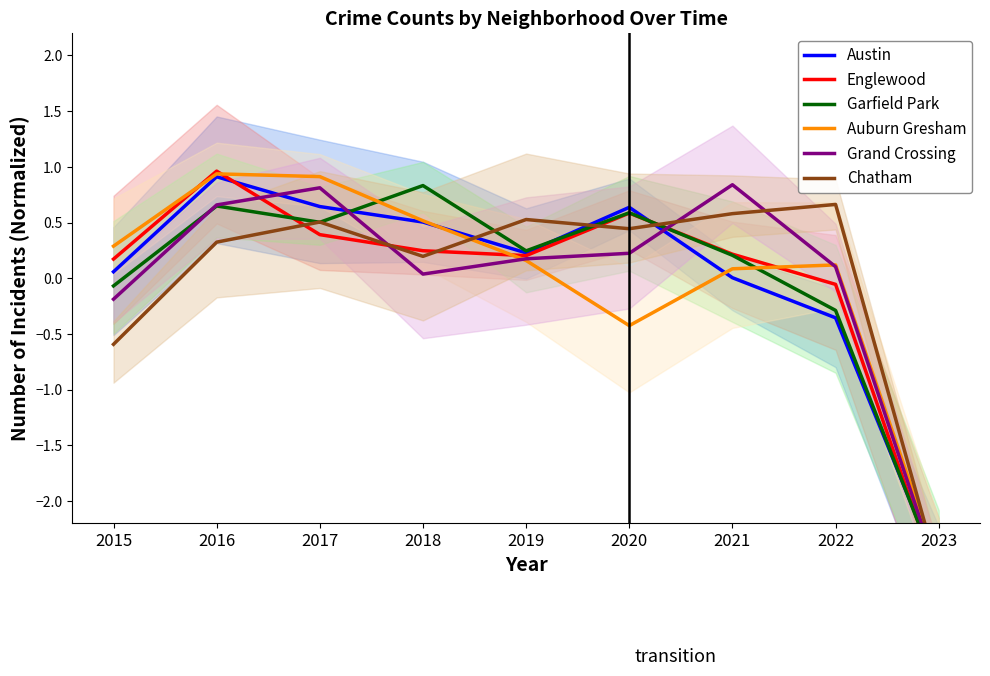

At 2018, list the series in order from smallest to largest.

Grand Crossing, Chatham, Englewood, Austin, Auburn Gresham, Garfield Park